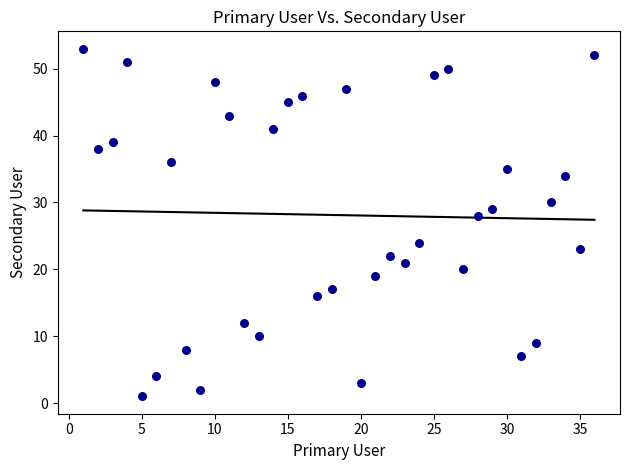

What is the range of X values (max minus min)?

35